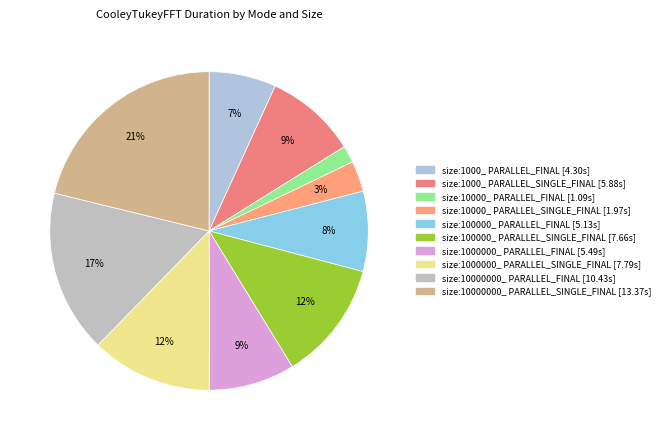

Count the number of slices in the pie.

10